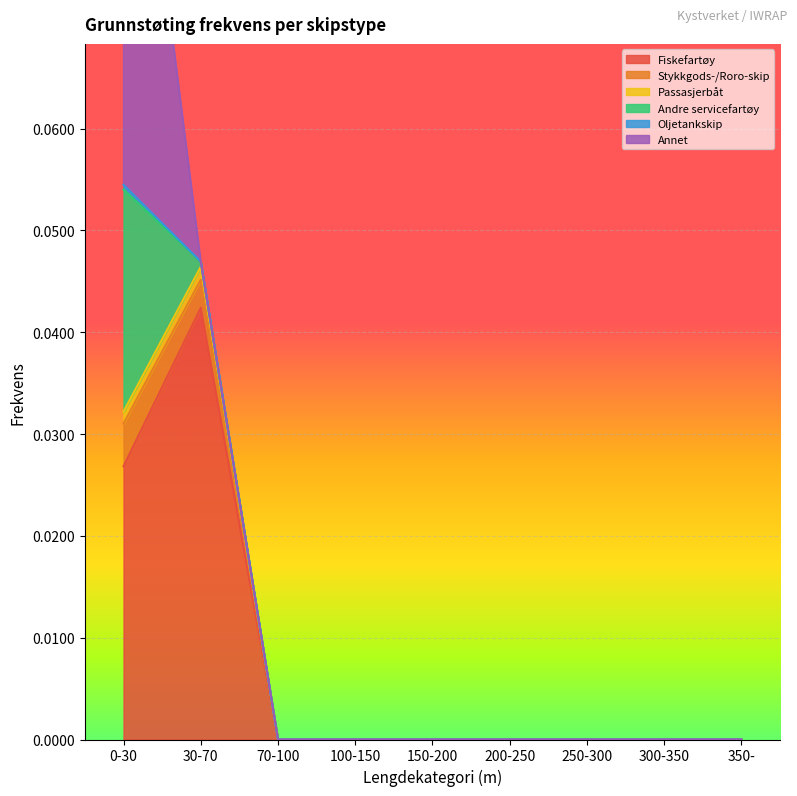

In Fiskefartøy, how many points are higher than both neighbors (excluding endpoints)?

1